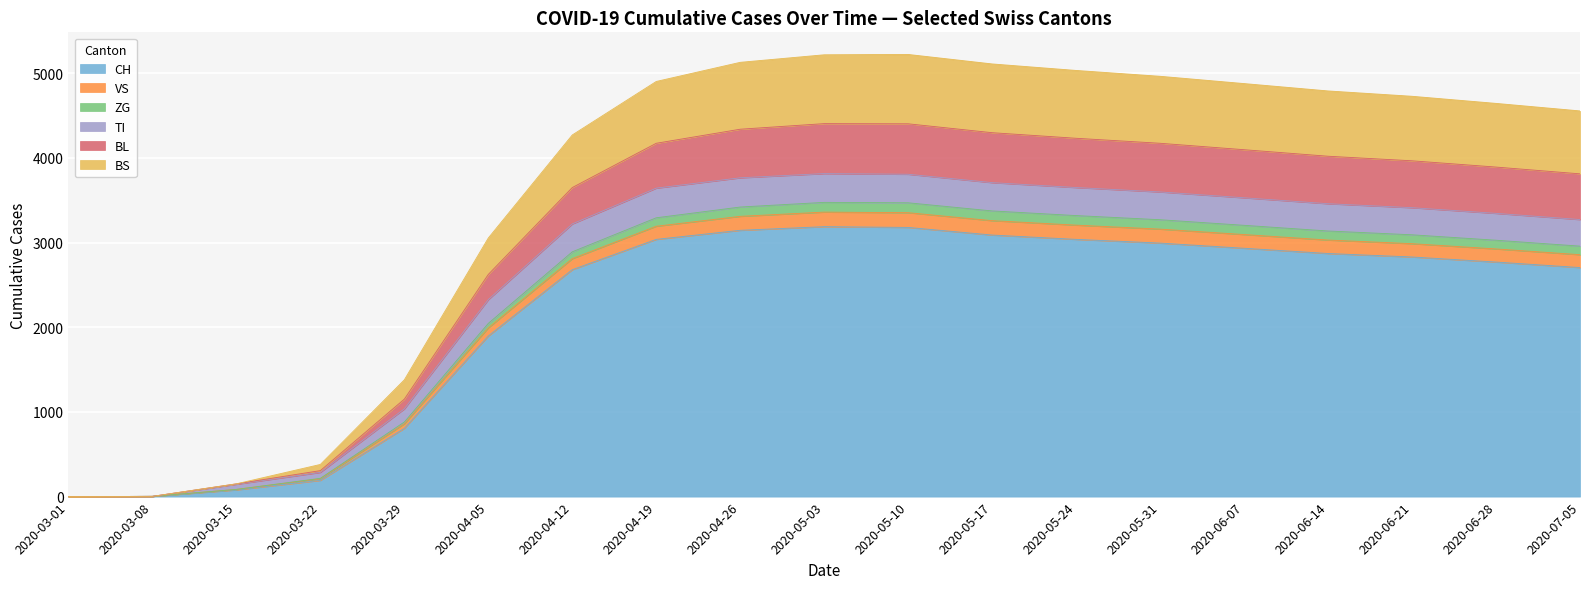

The BL series shows 5076 at 2020-06-28. True or false?

False